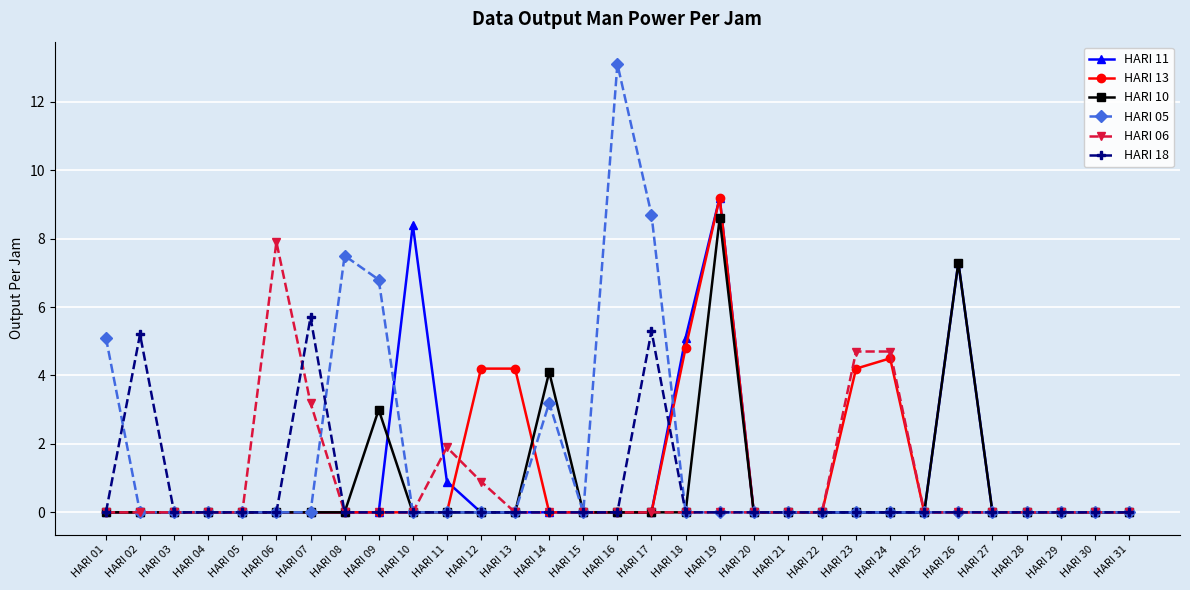

What is the total value across all series at HARI 18?

9.9